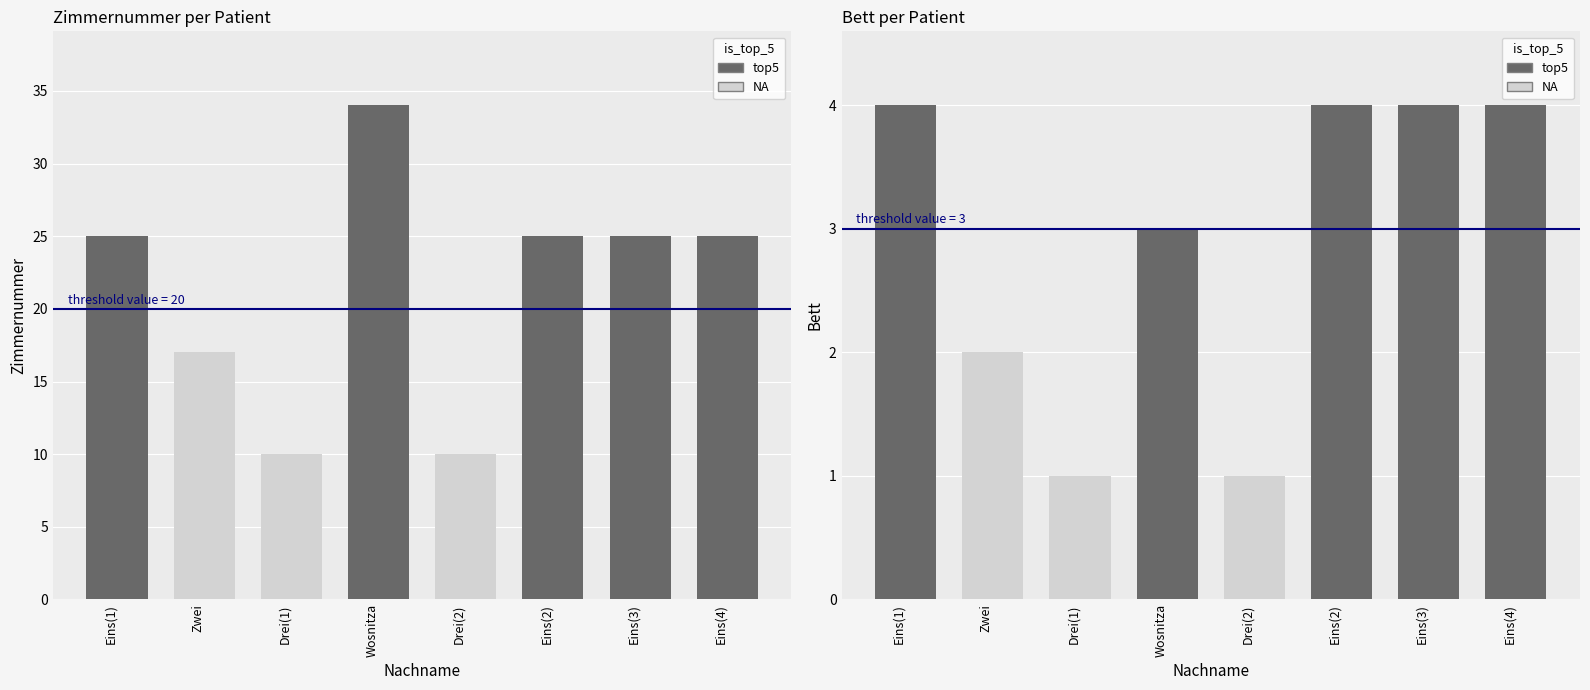

At Eins(3), list the series in order from smallest to largest.

Bett, Zimmernummer